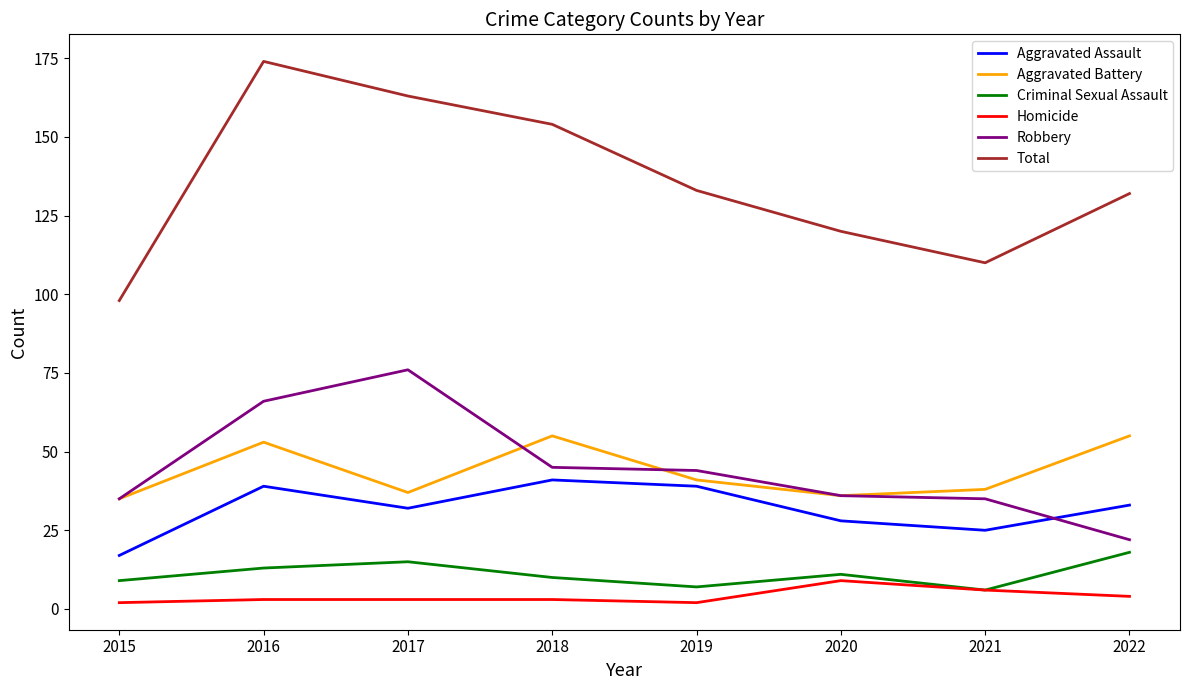

What is the approximate value of Aggravated Battery at 2021?

38